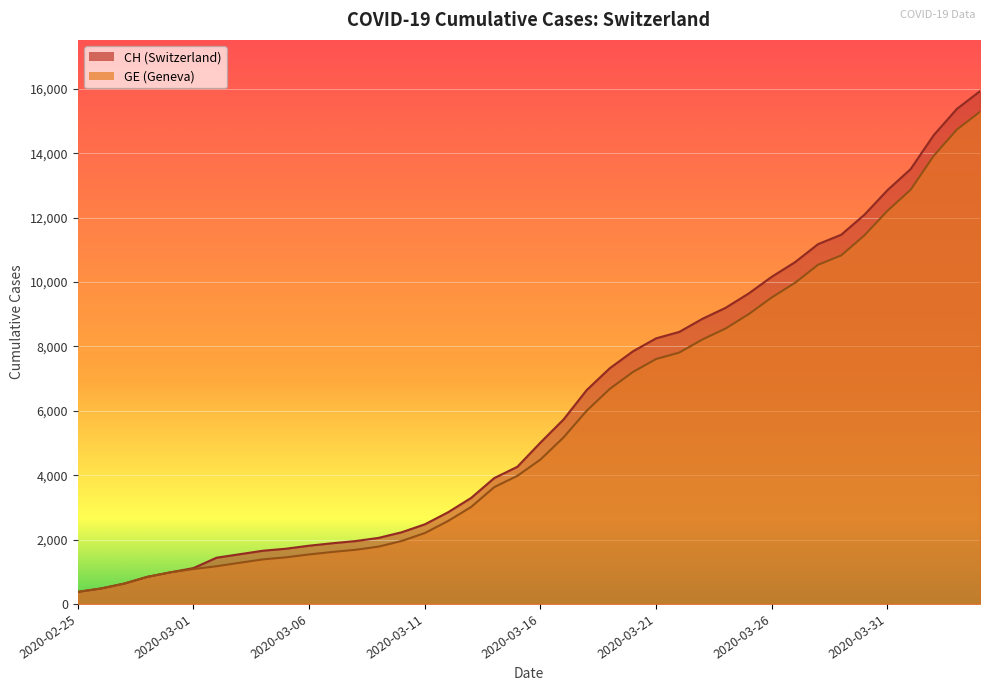

What is the difference between the maximum and second lowest values in the GE series?

14805